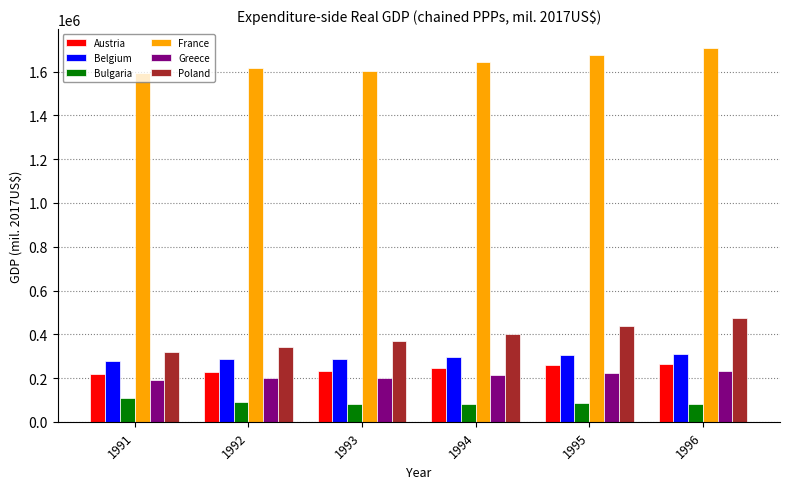

List the series in order of their peak value, lowest first.

Bulgaria, Greece, Austria, Belgium, Poland, France